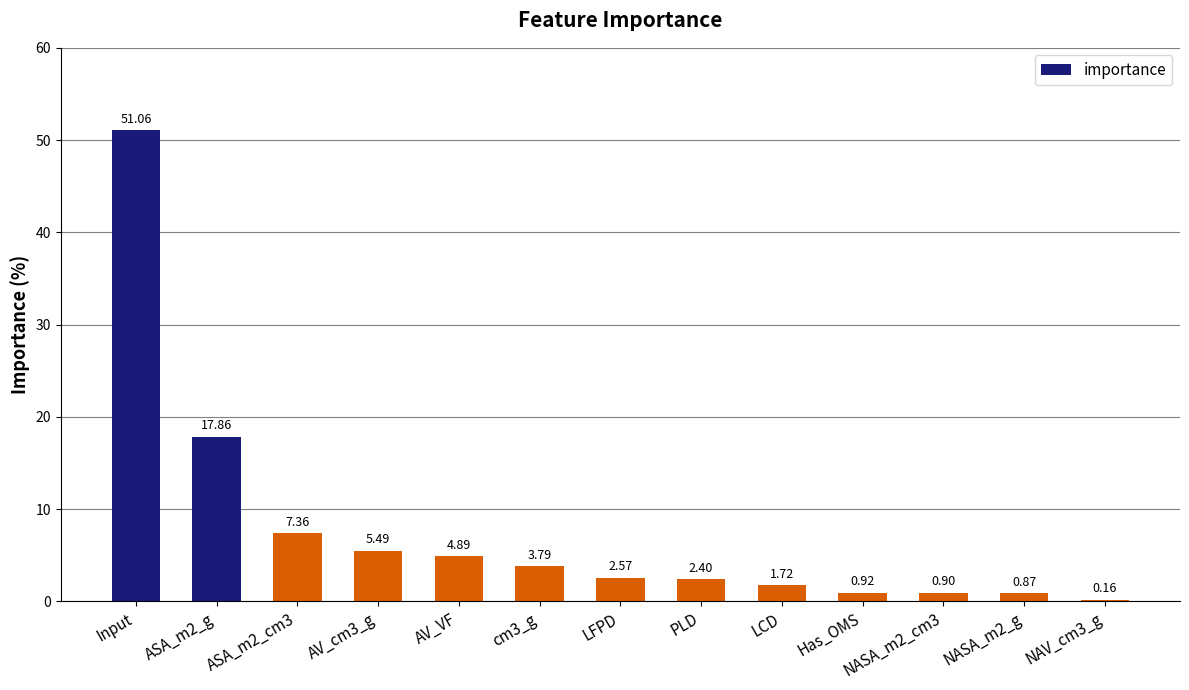

At which label does the data first exceed 2?

Input